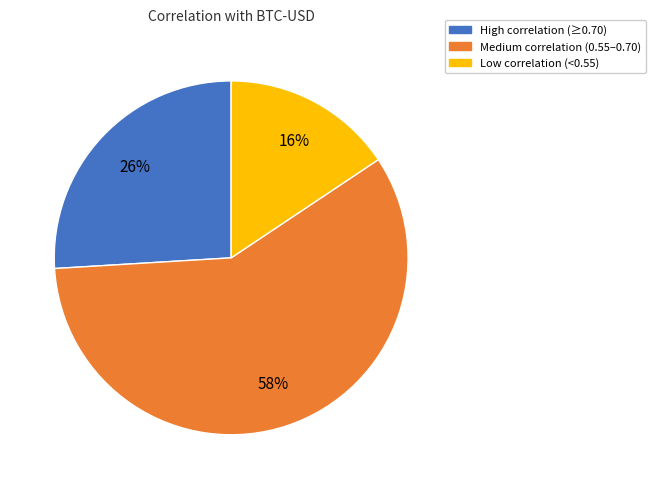

Is there a majority slice in this chart?

Yes